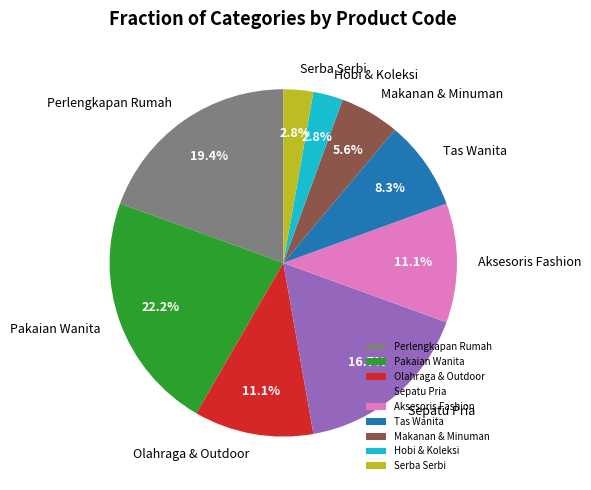

Which slice is the largest?

Pakaian Wanita